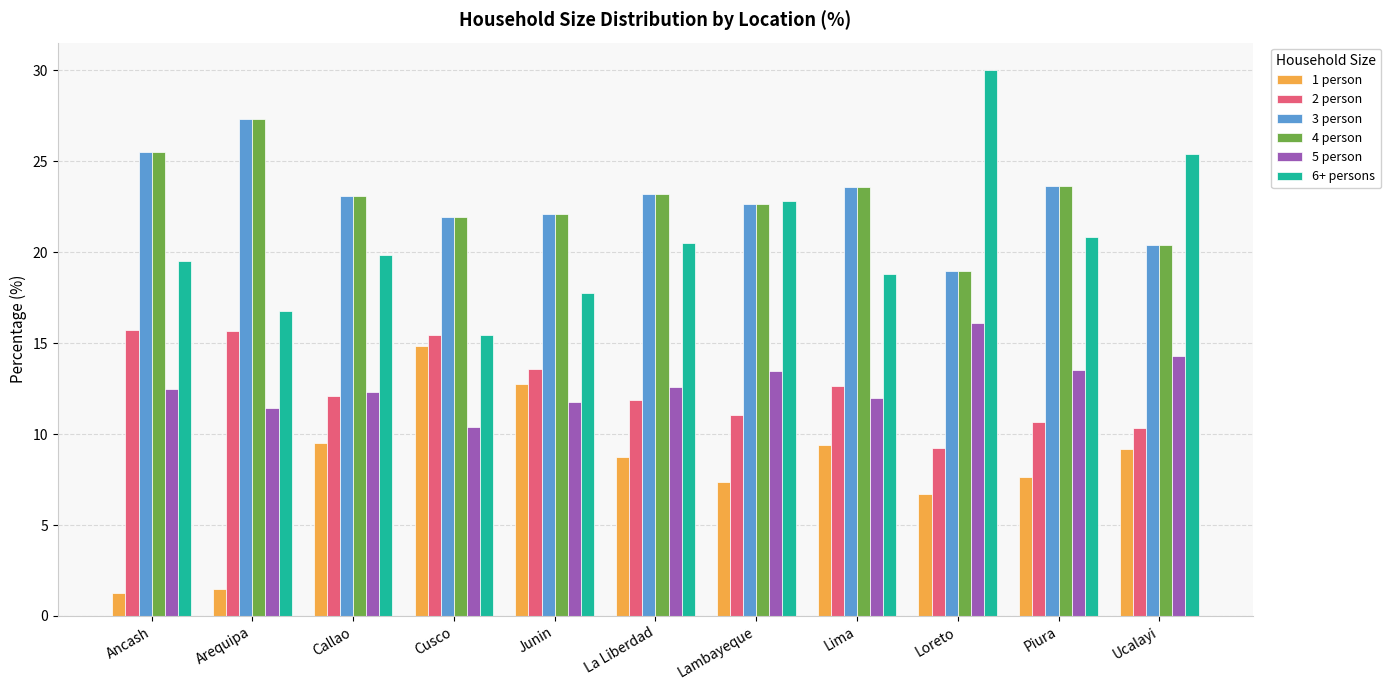

Which series has the widest spread of values?

6+ persons